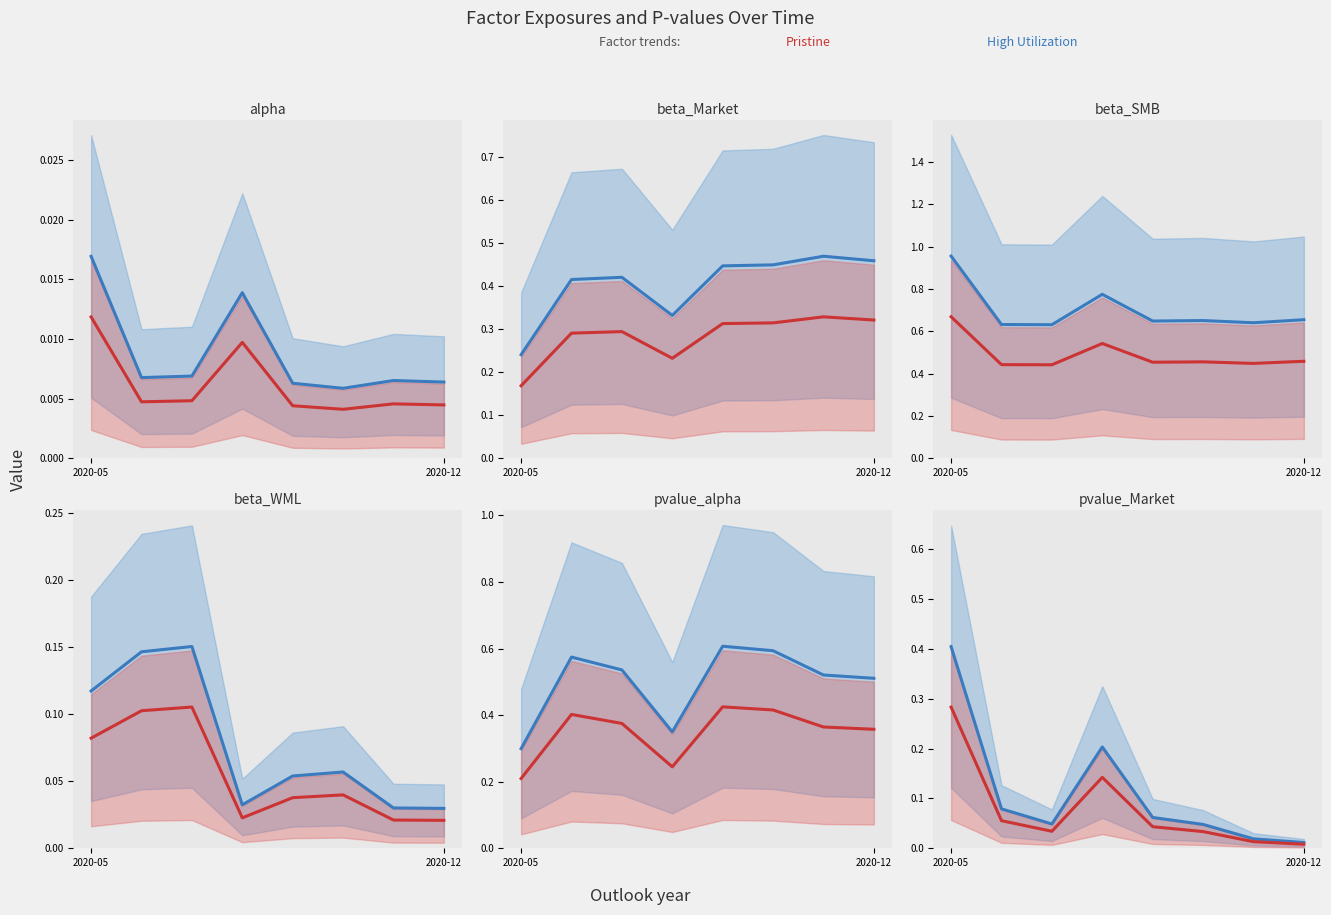

Does the chart have visible grid lines?

No